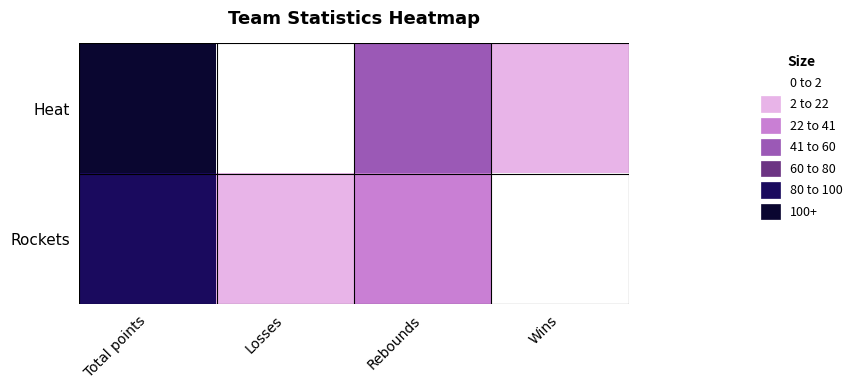

At which category does the chart reach its peak across all series?

Total points